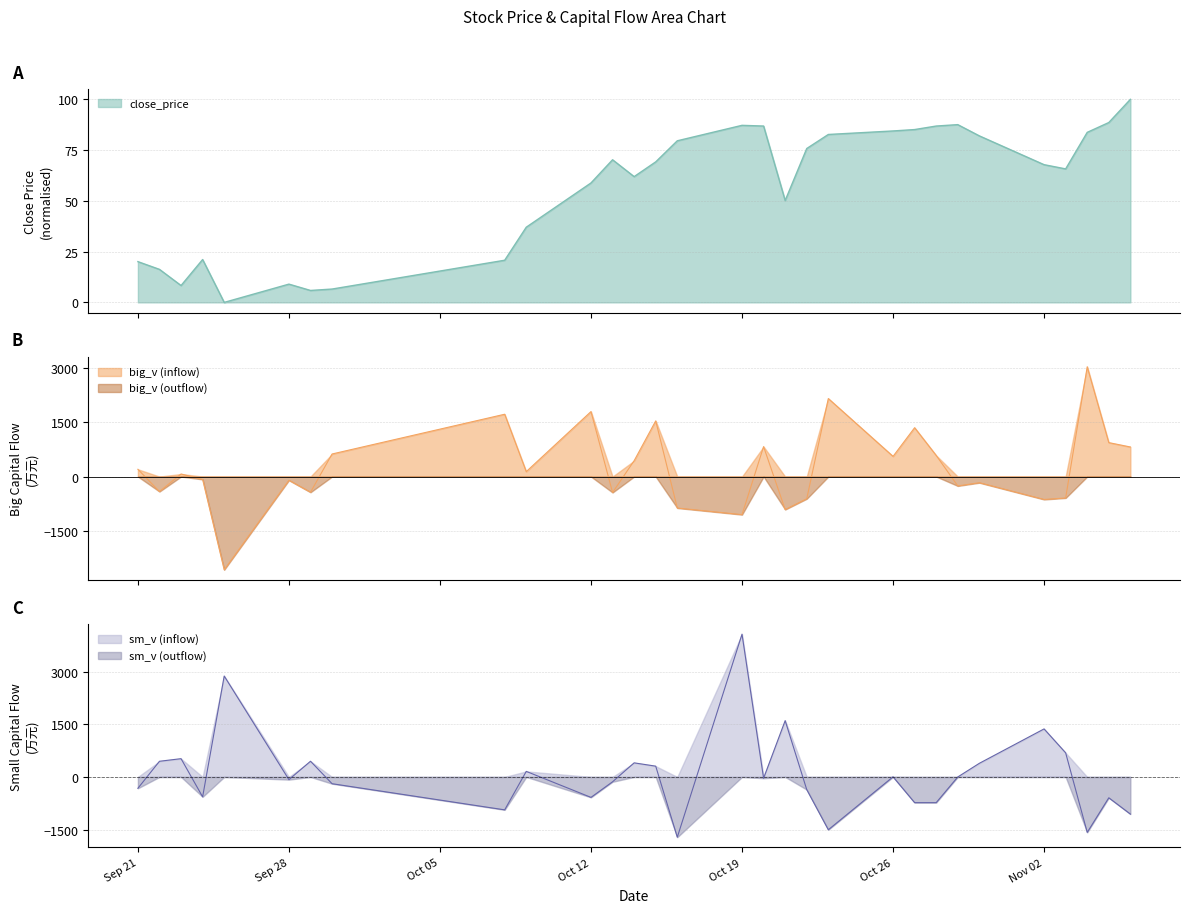

True or false: sm_v has a value of -0.3 at 2015-10-29.

False